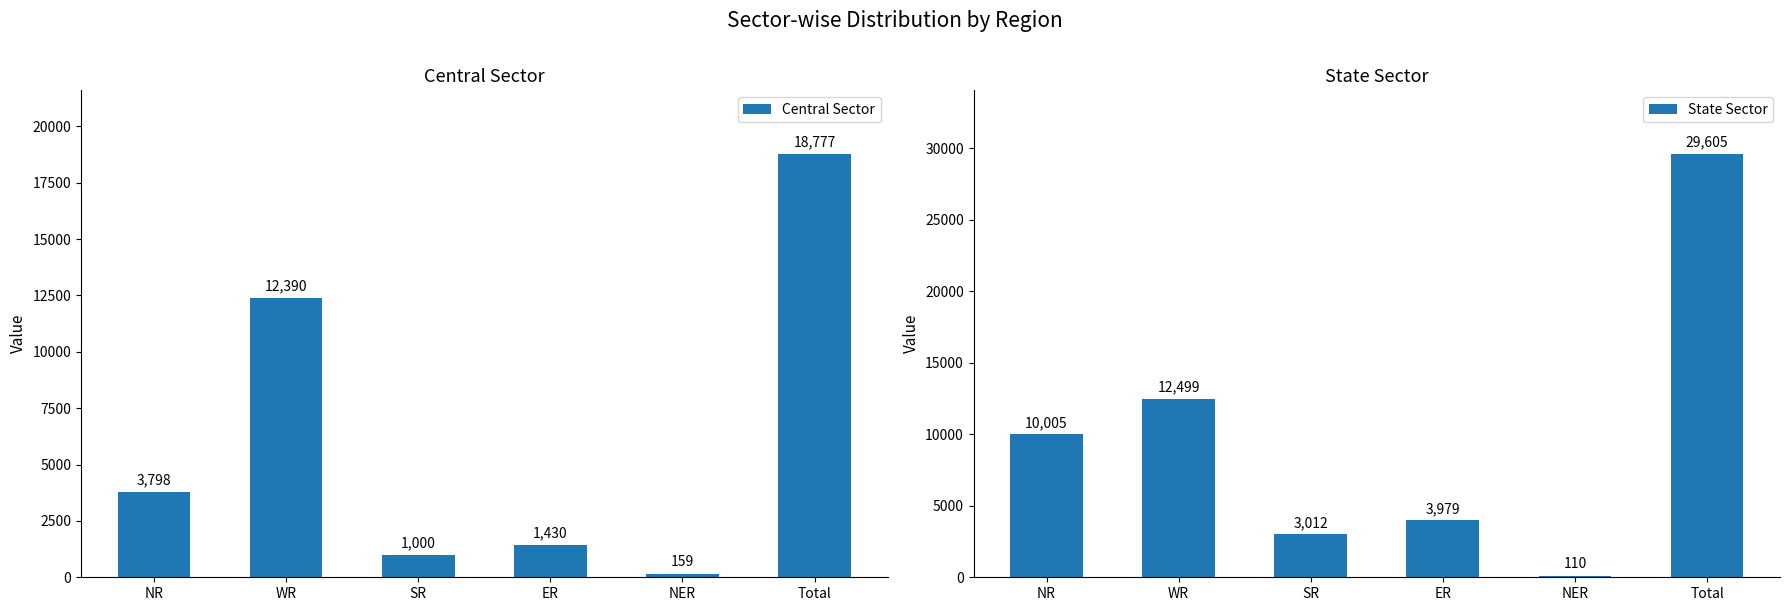

At which label is State Sector closest to 14857?

WR